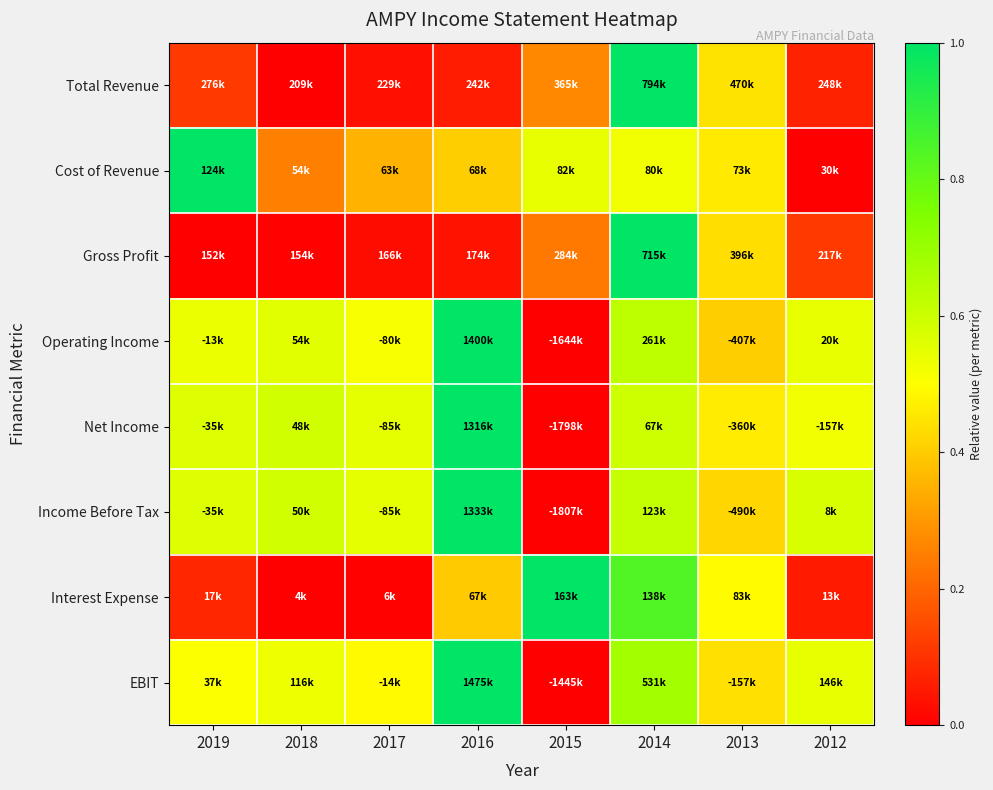

Reading left to right, what are all the values shown in this chart?

Total Revenue: 2019=0.1	2018=0.0	2017=0.0	2016=0.1	2015=0.3	2014=1.0	2013=0.4	2012=0.1
Cost of Revenue: 2019=1.0	2018=0.3	2017=0.4	2016=0.4	2015=0.5	2014=0.5	2013=0.5	2012=0.0
Gross Profit: 2019=0.0	2018=0.0	2017=0.0	2016=0.0	2015=0.2	2014=1.0	2013=0.4	2012=0.1
Operating Income: 2019=0.5	2018=0.6	2017=0.5	2016=1.0	2015=0.0	2014=0.6	2013=0.4	2012=0.5
Net Income: 2019=0.6	2018=0.6	2017=0.6	2016=1.0	2015=0.0	2014=0.6	2013=0.5	2012=0.5
Income Before Tax: 2019=0.6	2018=0.6	2017=0.5	2016=1.0	2015=0.0	2014=0.6	2013=0.4	2012=0.6
Interest Expense: 2019=0.1	2018=0.0	2017=0.0	2016=0.4	2015=1.0	2014=0.8	2013=0.5	2012=0.1
EBIT: 2019=0.5	2018=0.5	2017=0.5	2016=1.0	2015=0.0	2014=0.7	2013=0.4	2012=0.5